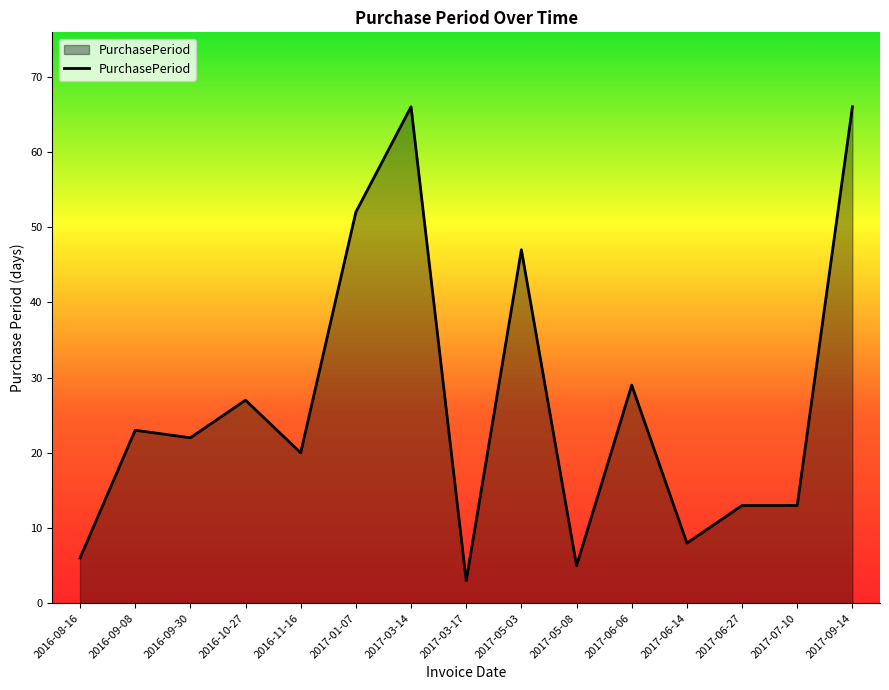

What is the average value?

27